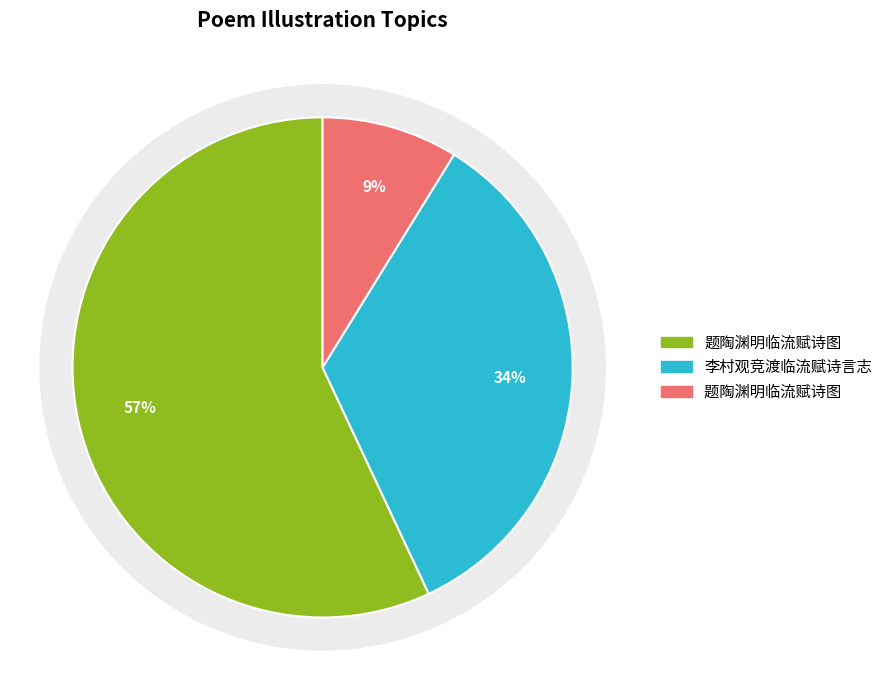

The 题陶渊明临流赋诗图  slice represents 9% of the pie. True or false?

True